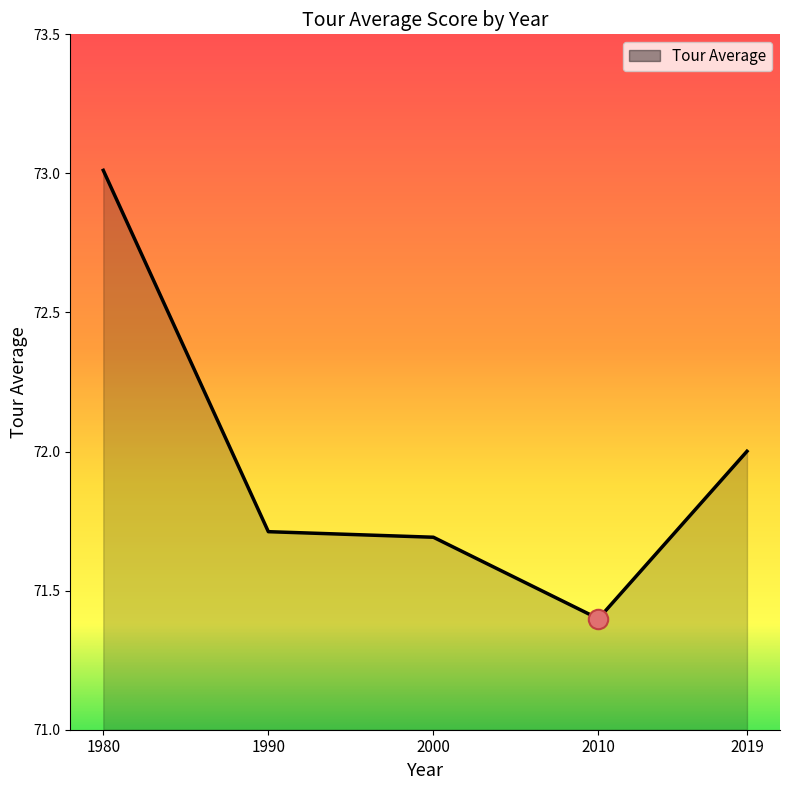

What is the difference between the maximum and minimum values?

1.6